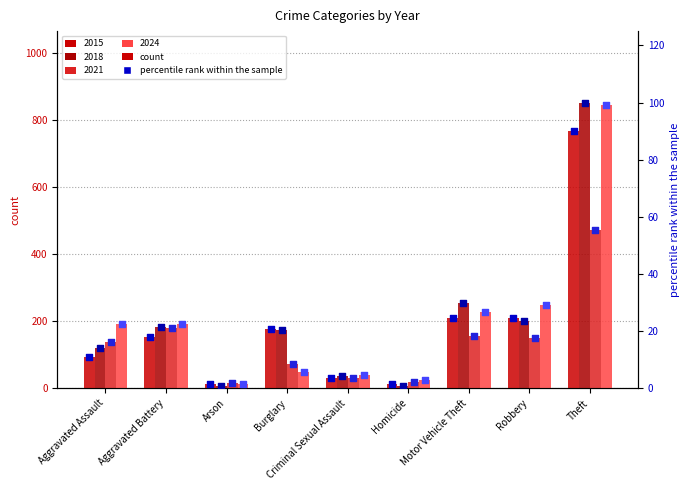

Which series contains the highest Y value?

2018 %ile